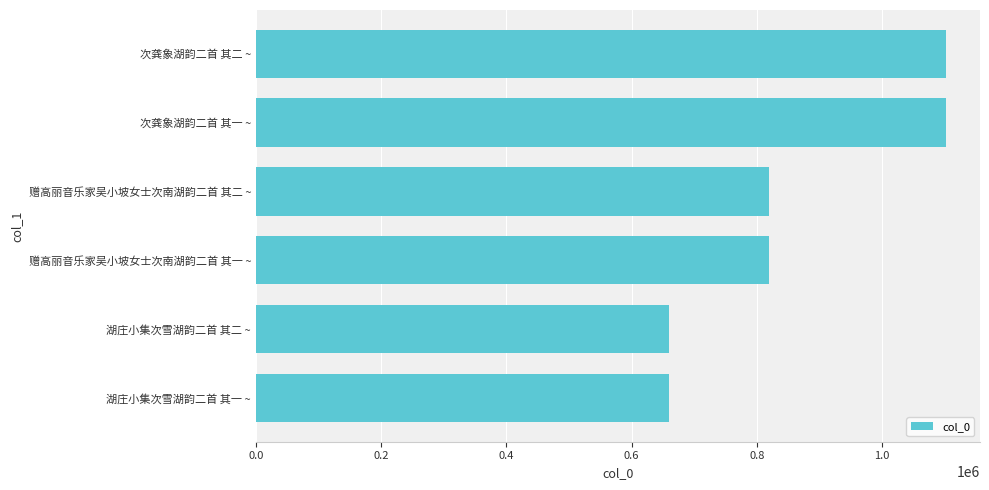

What is the difference between the maximum and second lowest values?

441315